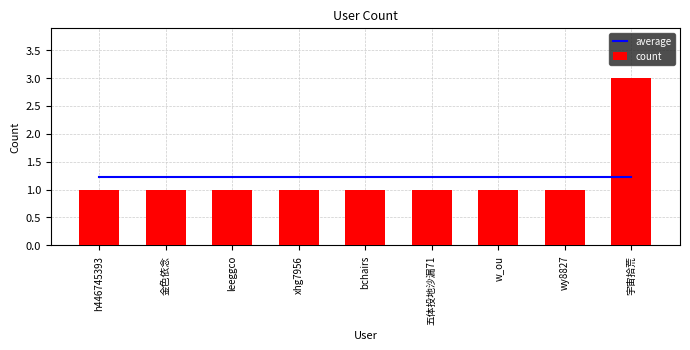

At which category is the sum across all series the highest?

宇宙拾荒